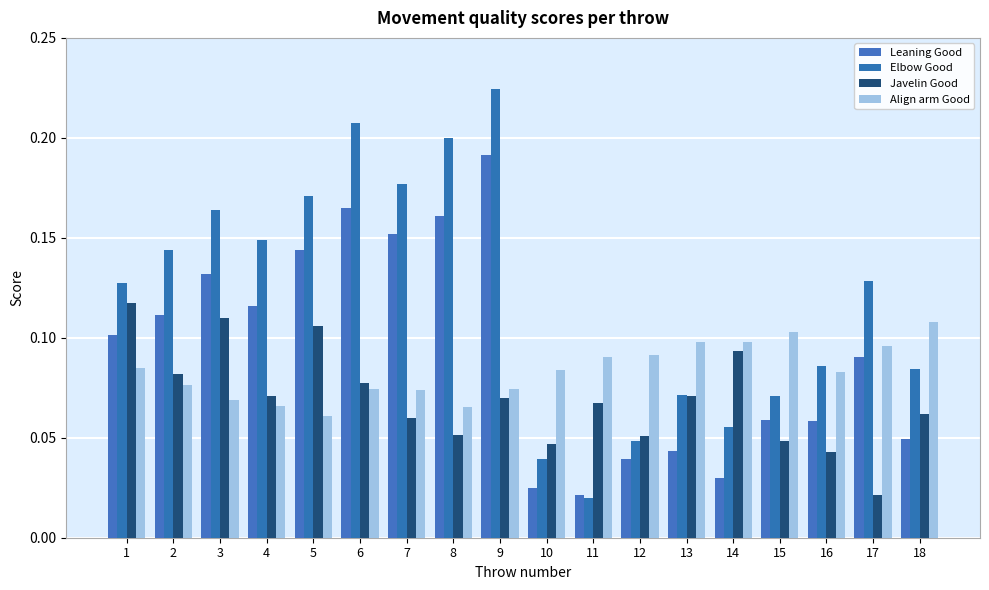

How many series are shown in this chart?

4